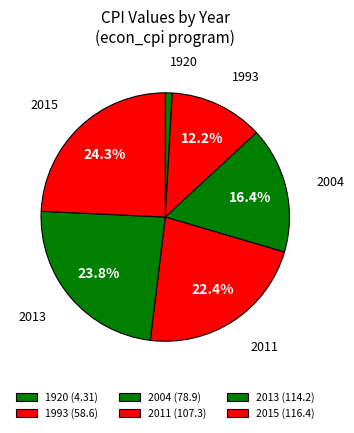

How many slices are in this pie chart?

6